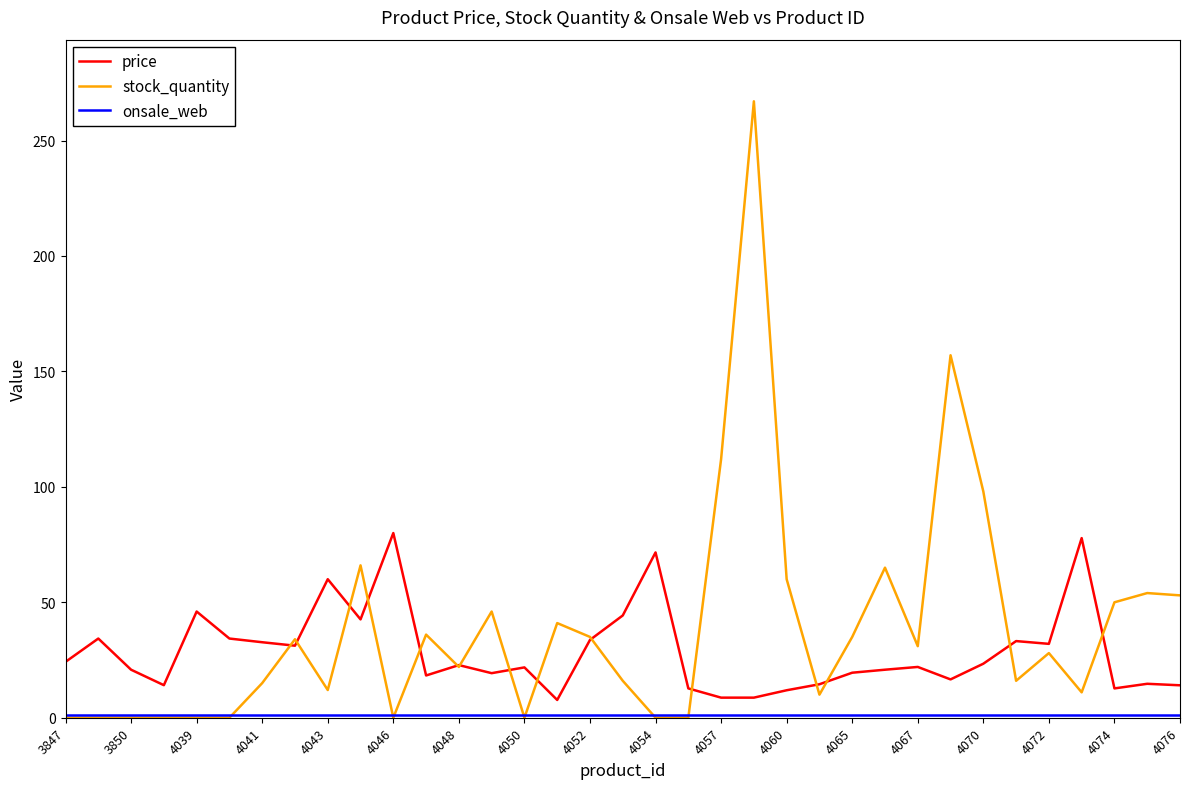

How many series are shown in this chart?

3